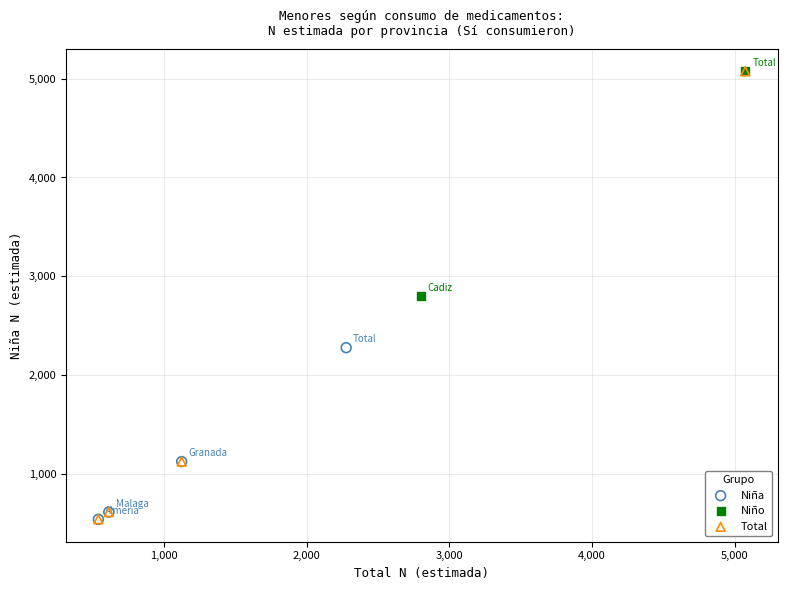

What are all the series names shown in the legend?

Niña, Niño, Total